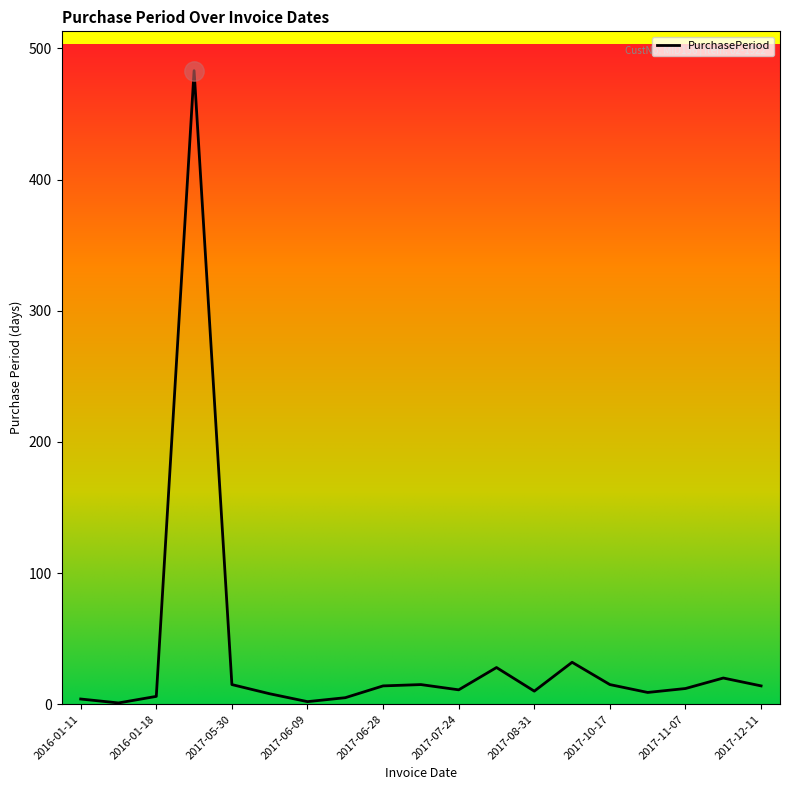

What is the sum of all values?

704